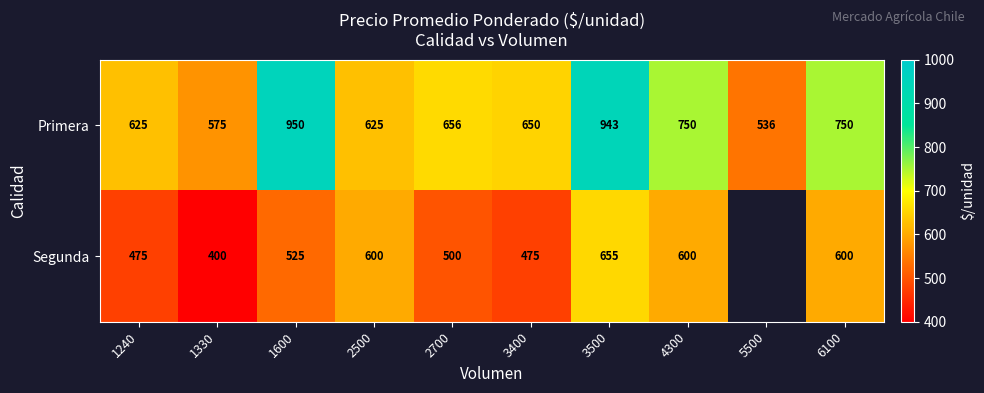

What is the difference between the maximum and minimum values in the Primera series?

414